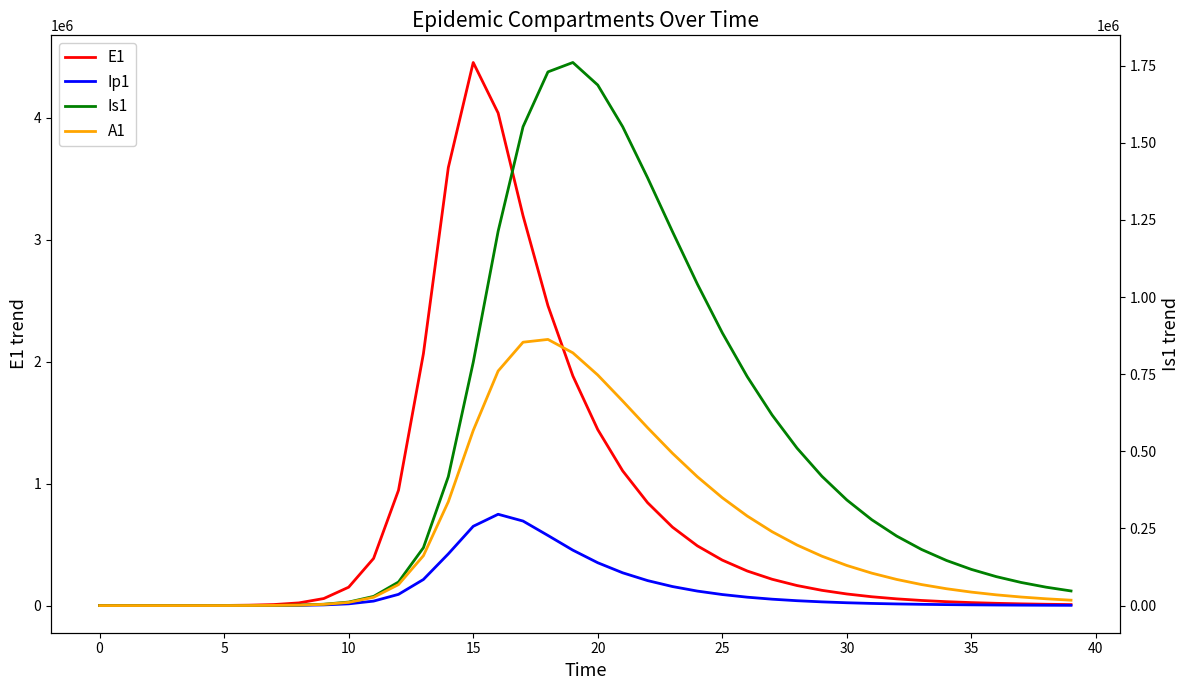

How many values in E1 are above zero?

39